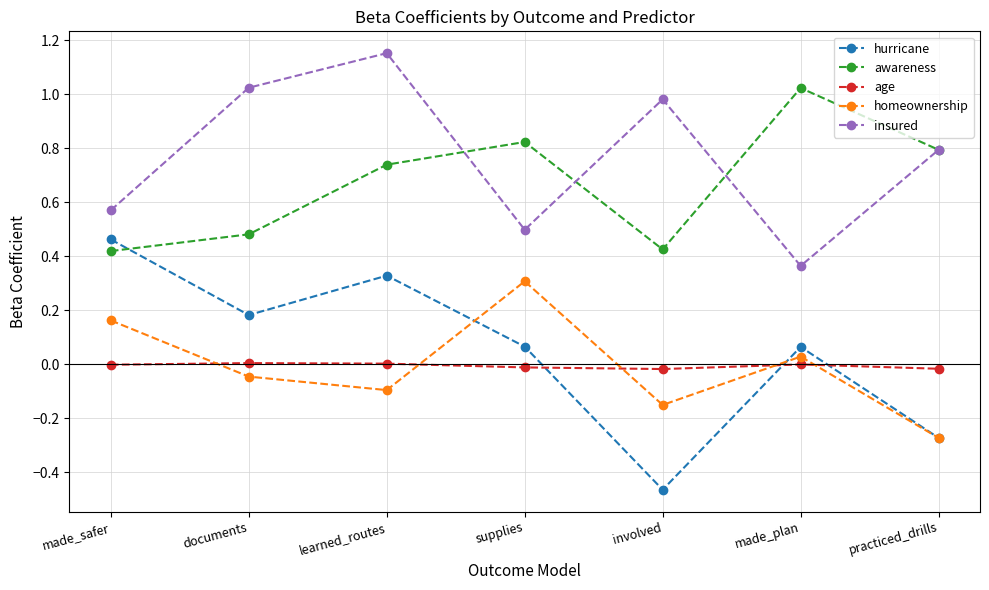

True or false: age and insured intersect in this chart.

False